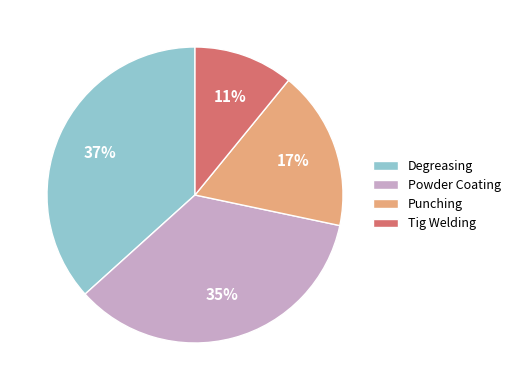

Approximately how many times larger is the value at Degreasing compared to Tig Welding?

3.4